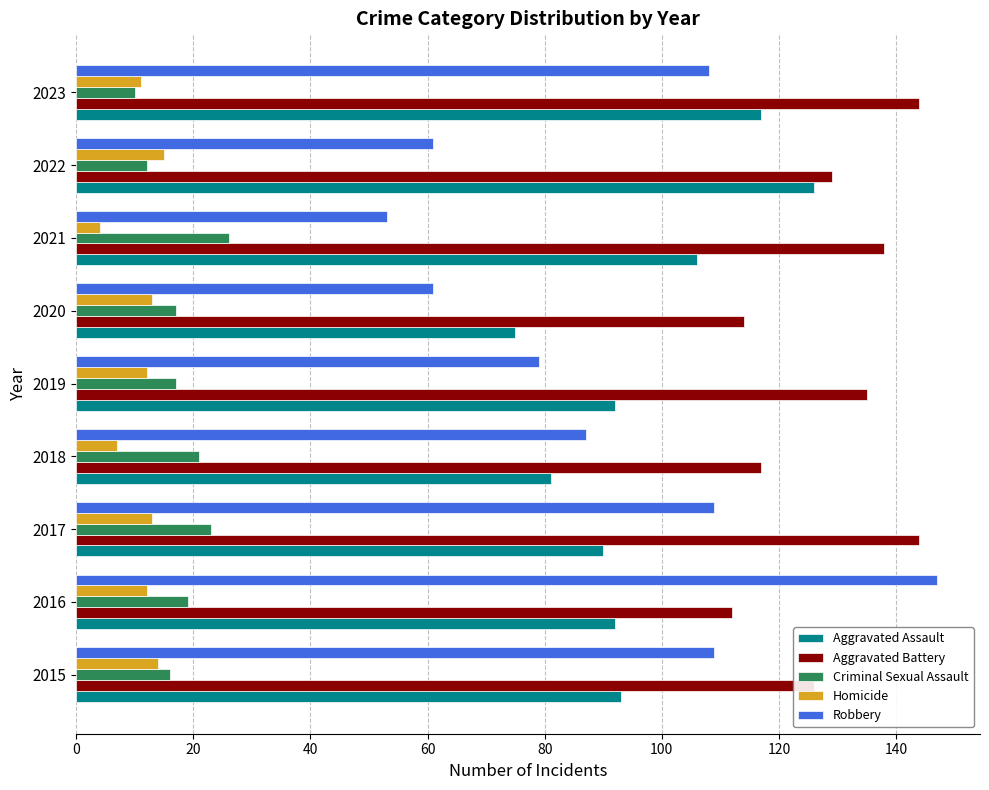

What is the smallest value displayed?

4